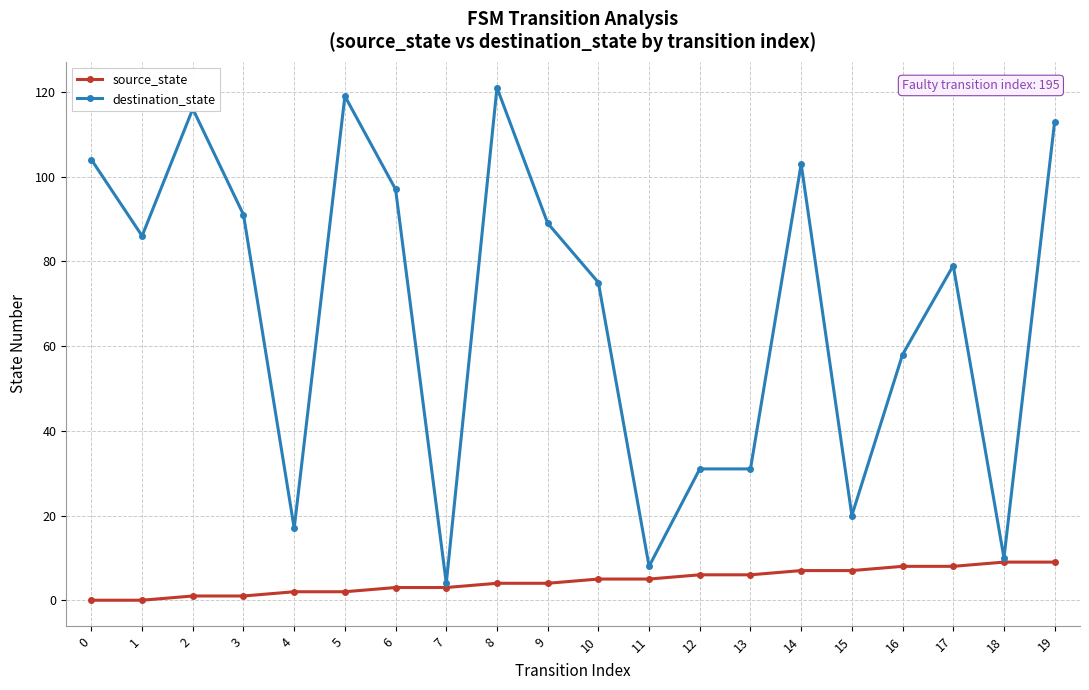

What is the approximate value of destination_state at 13?

31